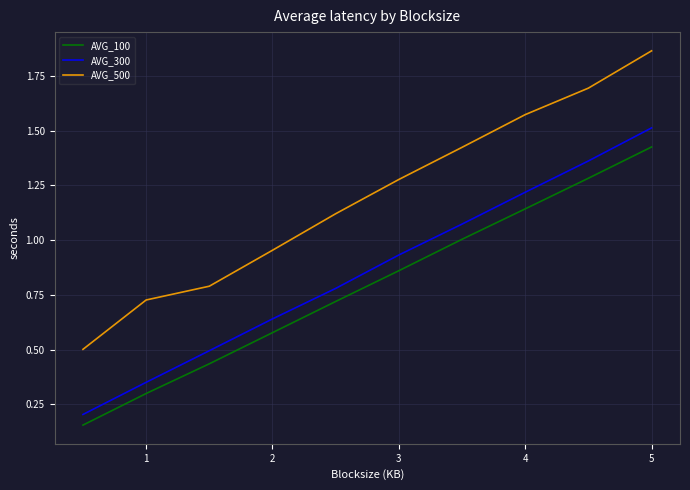

Which series has the widest spread of values?

AVG_500